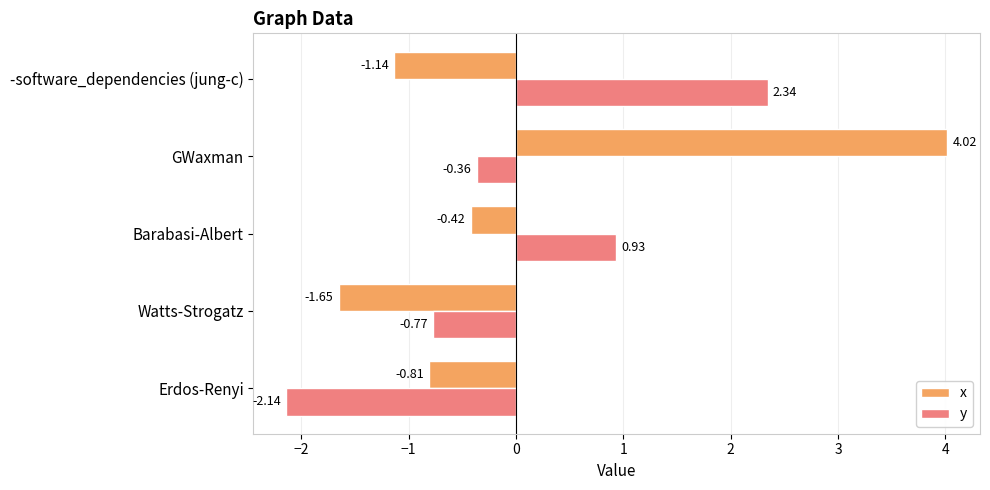

At which label is x closest to 1?

Barabasi-Albert